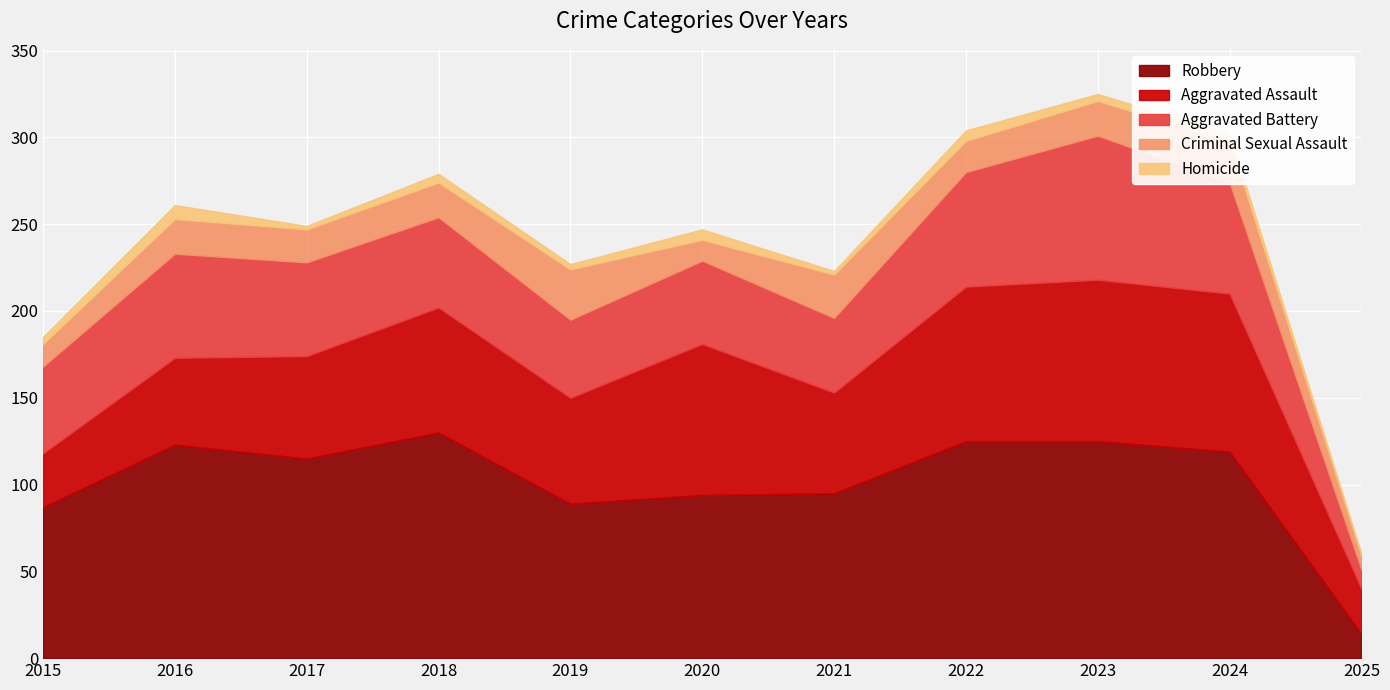

Reading left to right, extract all data points from this chart.

Robbery: 2015=87	2016=123	2017=115	2018=130	2019=89	2020=94	2021=95	2022=125	2023=125	2024=119	2025=14
Aggravated Assault: 2015=31	2016=50	2017=59	2018=72	2019=61	2020=87	2021=58	2022=89	2023=93	2024=91	2025=26
Aggravated Battery: 2015=50	2016=60	2017=54	2018=52	2019=45	2020=48	2021=43	2022=66	2023=83	2024=64	2025=11
Criminal Sexual Assault: 2015=13	2016=20	2017=19	2018=20	2019=29	2020=12	2021=25	2022=18	2023=20	2024=24	2025=8
Homicide: 2015=4	2016=8	2017=2	2018=5	2019=3	2020=6	2021=2	2022=6	2023=4	2024=4	2025=1